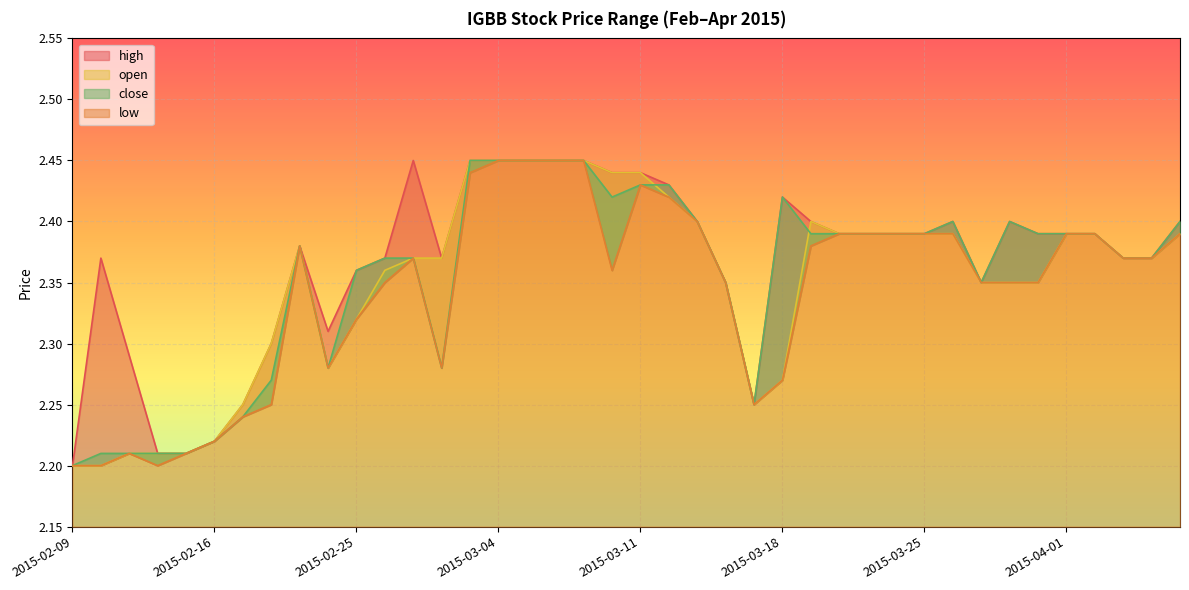

What are all the series names shown in the legend?

high, low, open, close